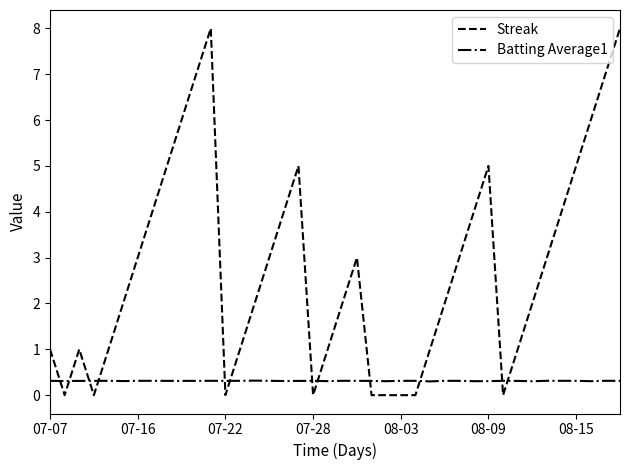

List the series in order of their peak value, lowest first.

Batting Average1, Streak